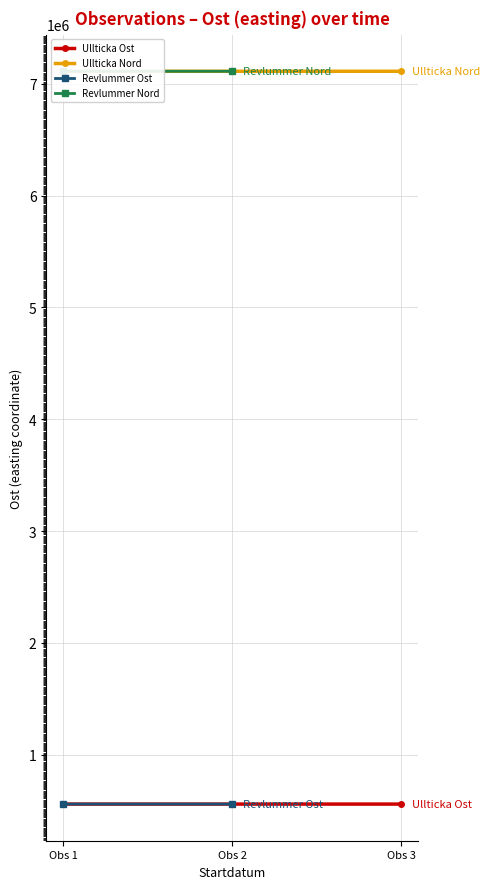

How many values are between 559592 and 559608?

3